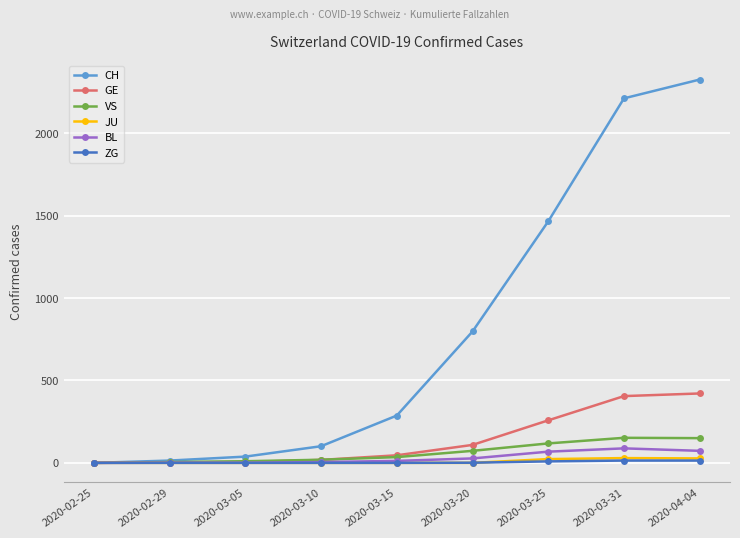

What is the label of the 8th point from the left?

2020-03-31